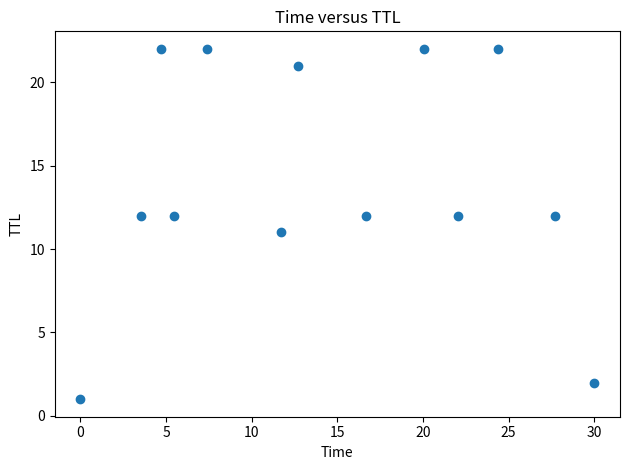

What is the range of Y values (max minus min)?

21